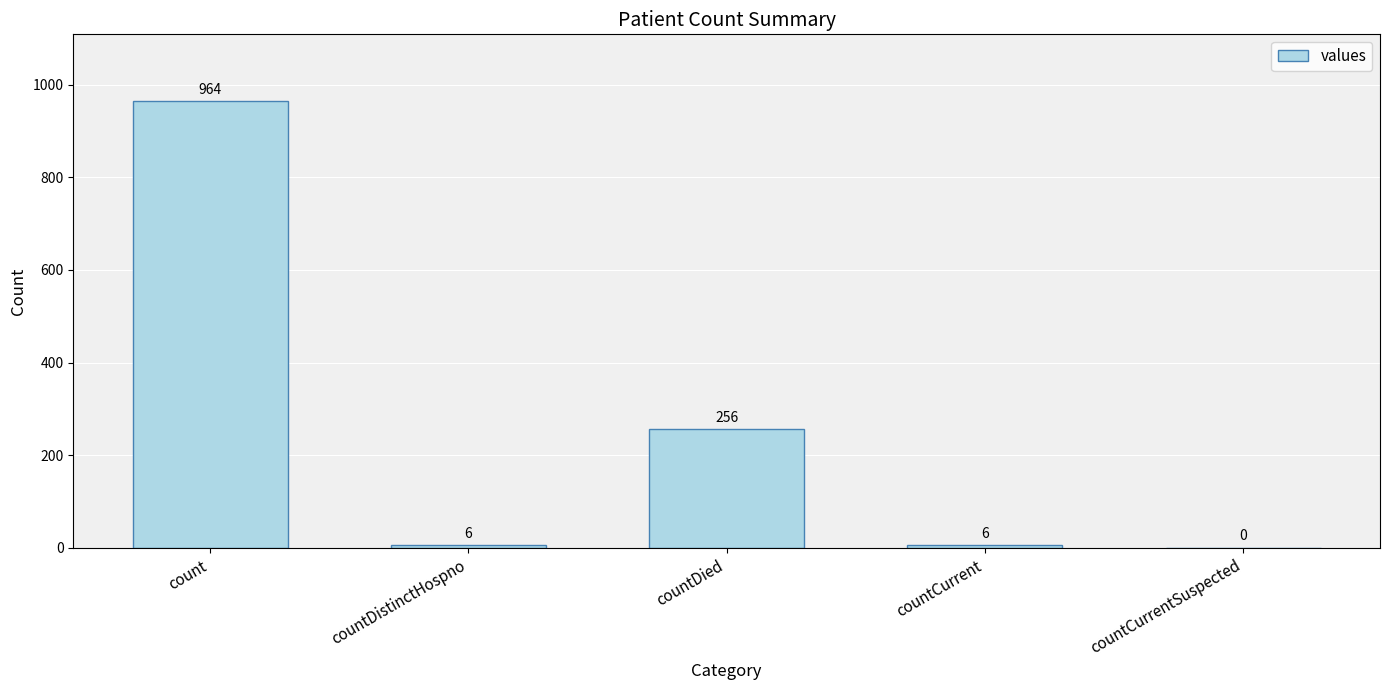

Count the number of categories in the chart.

5